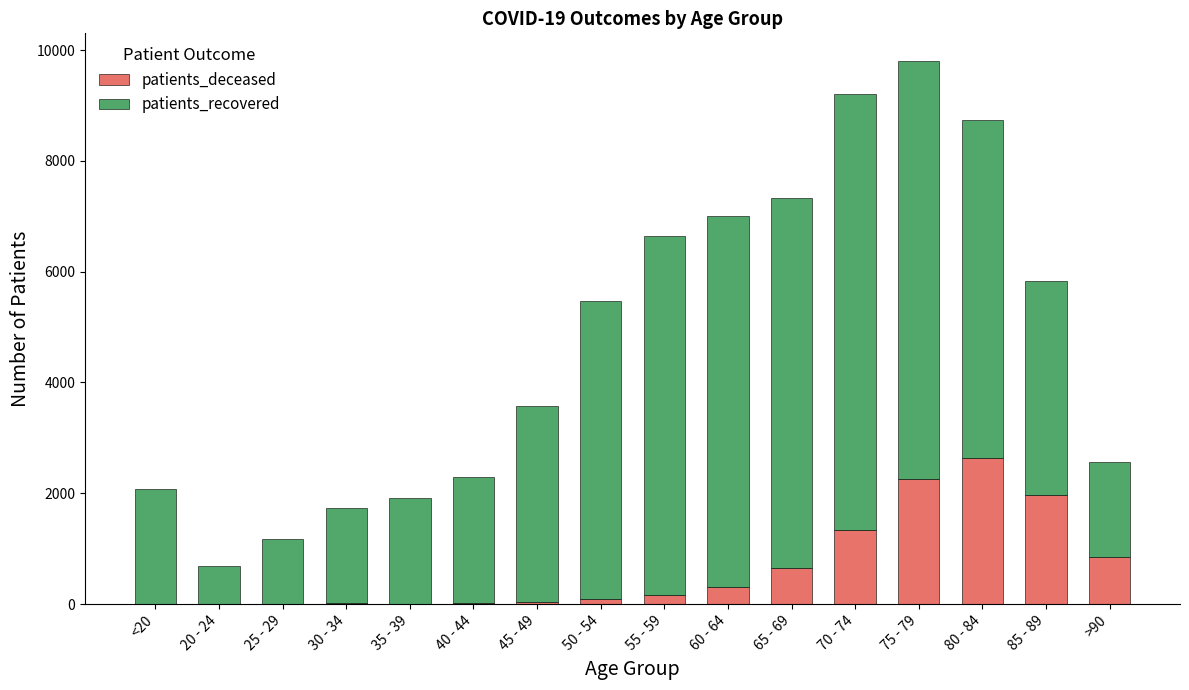

What is the highest value of the patients_deceased series?

2642